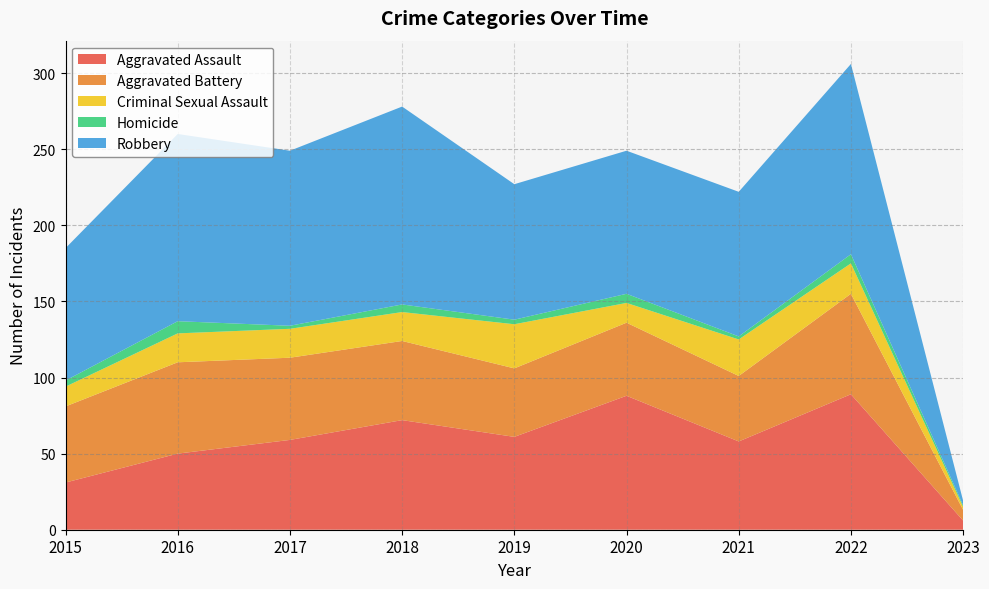

Reading left to right, what are all the values shown in this chart?

Aggravated Assault: 2015=31	2016=50	2017=59	2018=72	2019=61	2020=88	2021=58	2022=89	2023=6
Aggravated Battery: 2015=50	2016=60	2017=54	2018=52	2019=45	2020=48	2021=43	2022=66	2023=7
Criminal Sexual Assault: 2015=13	2016=19	2017=19	2018=19	2019=29	2020=13	2021=24	2022=20	2023=2
Homicide: 2015=4	2016=8	2017=2	2018=5	2019=3	2020=6	2021=2	2022=6	2023=1
Robbery: 2015=87	2016=123	2017=115	2018=130	2019=89	2020=94	2021=95	2022=125	2023=3